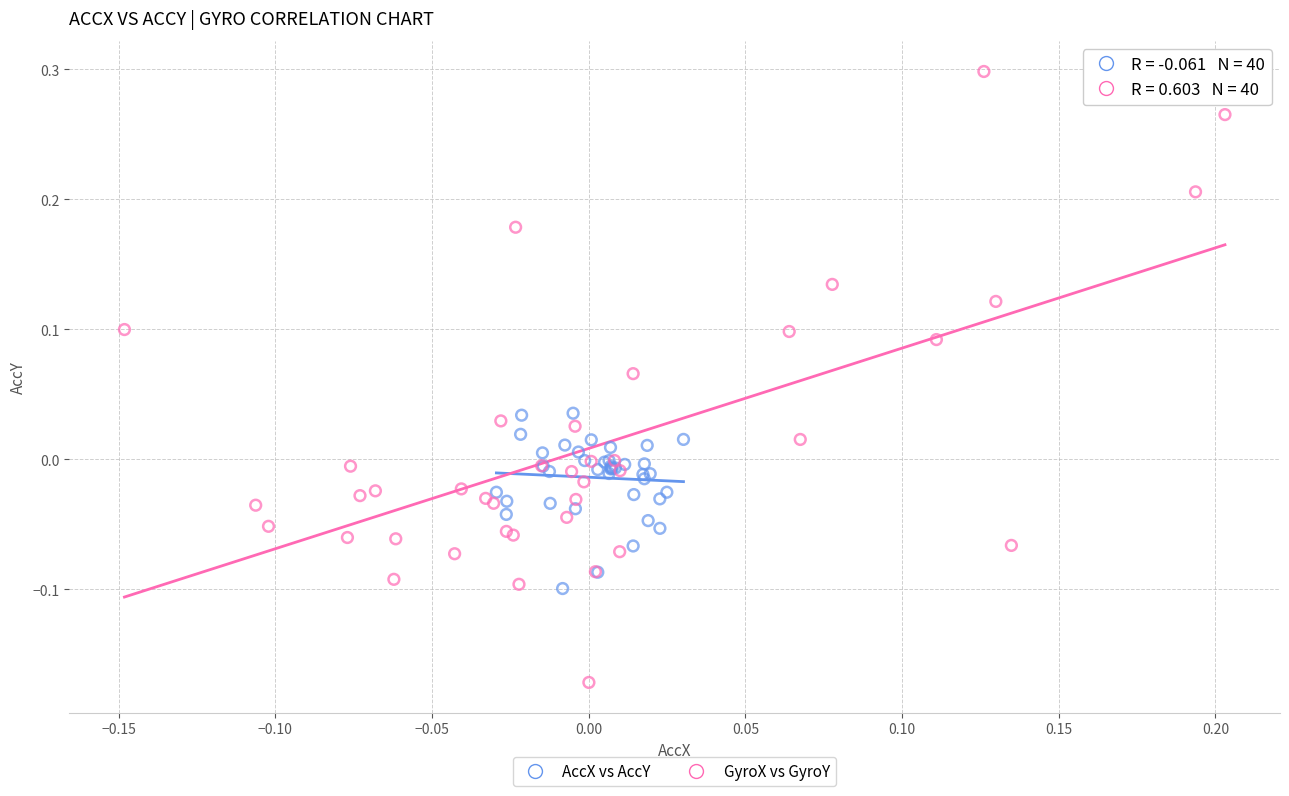

Which series reaches the minimum Y coordinate?

GyroX vs GyroY